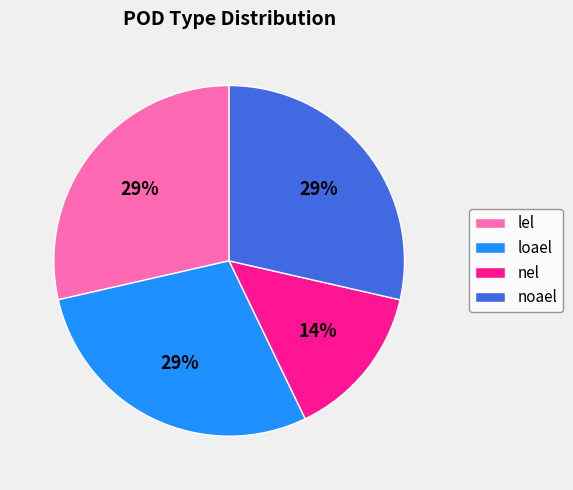

What is the smallest slice in the pie chart?

nel